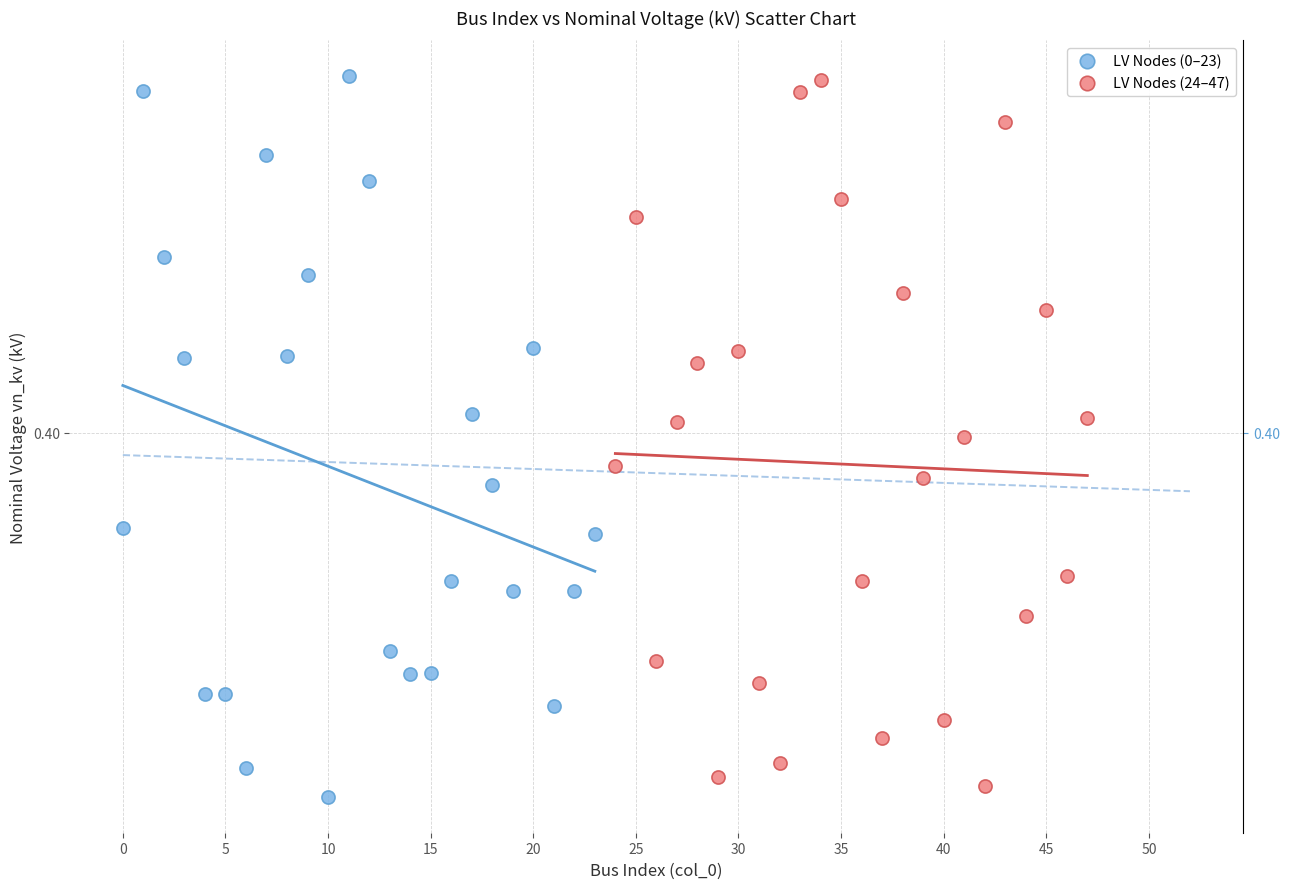

What are all the series names shown in the legend?

LV Nodes (0–23), LV Nodes (24–47)